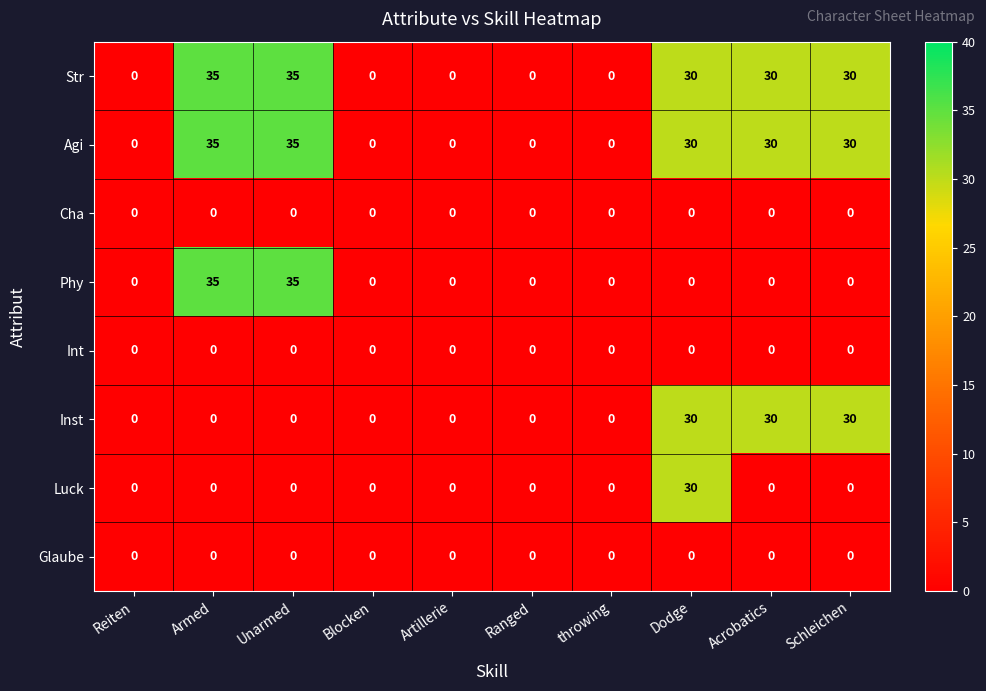

What is the sum of the Str values at Reiten and Unarmed?

35